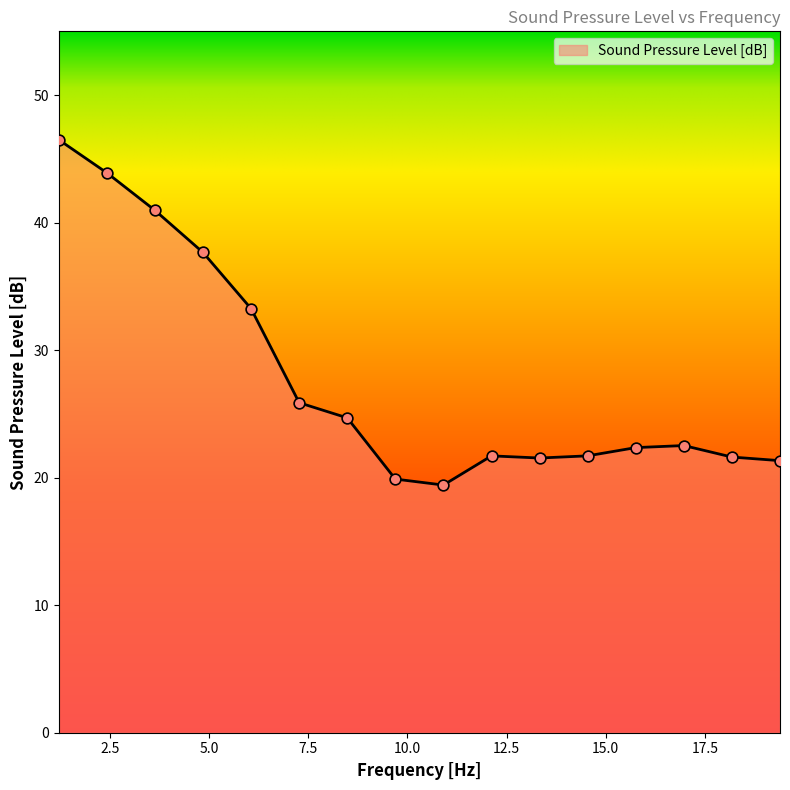

What is the difference between the maximum and minimum values?

27.1